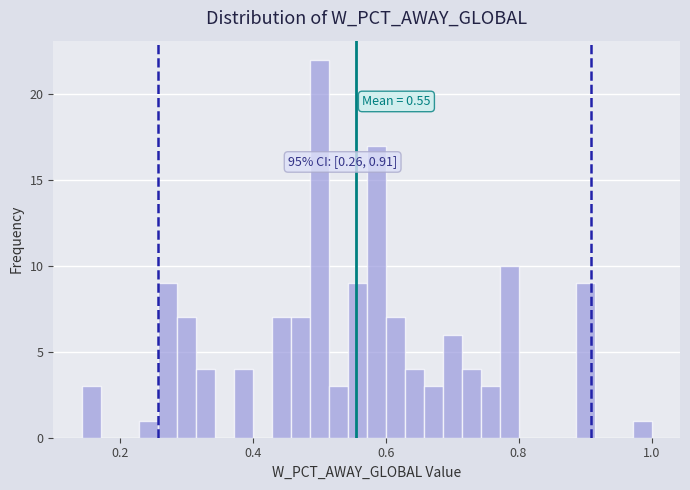

Read against the x-axis, roughly where is the centre of the tallest bar?

0.50